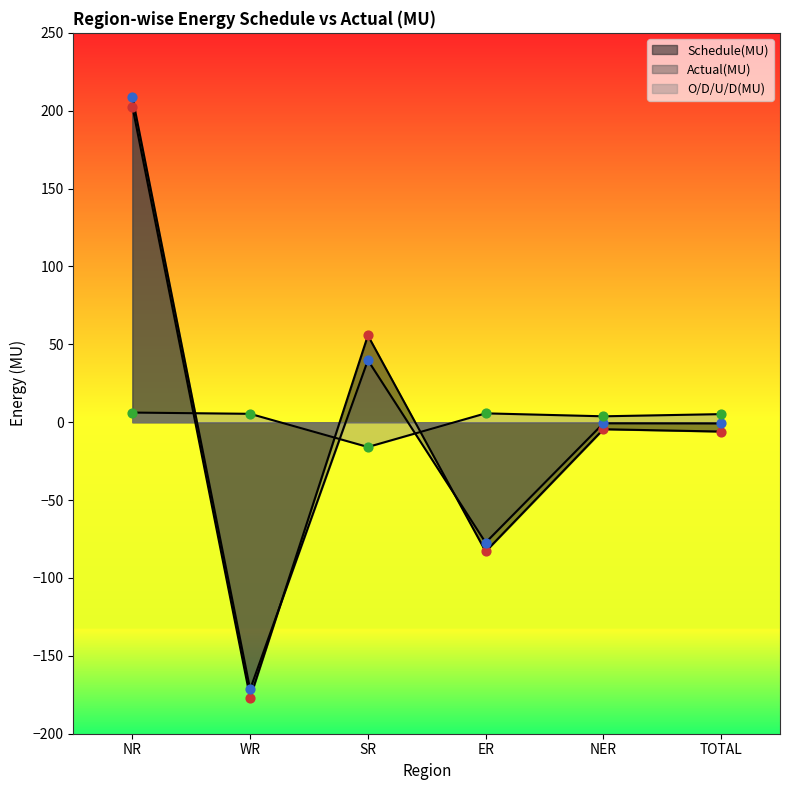

What are all the series names shown in the legend?

Schedule(MU), Actual(MU), O/D/U/D(MU)